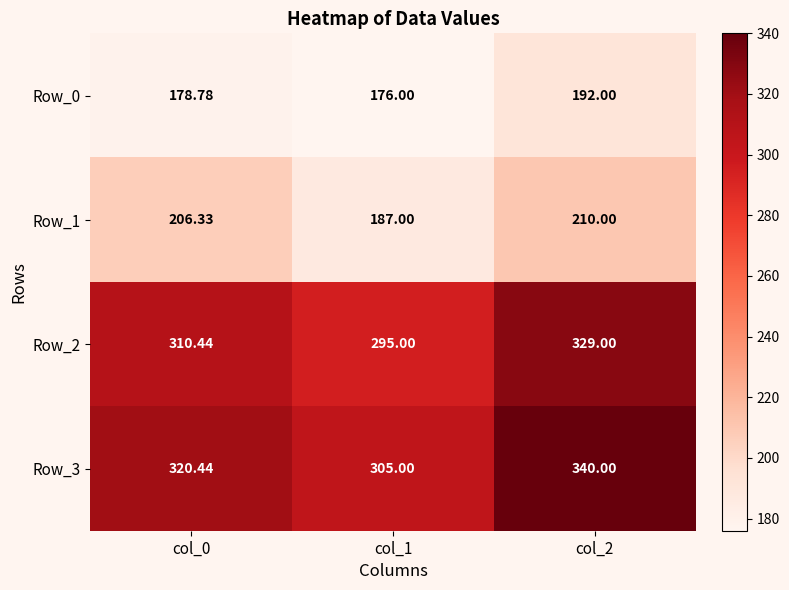

At how many categories does at least one series exceed 278?

3